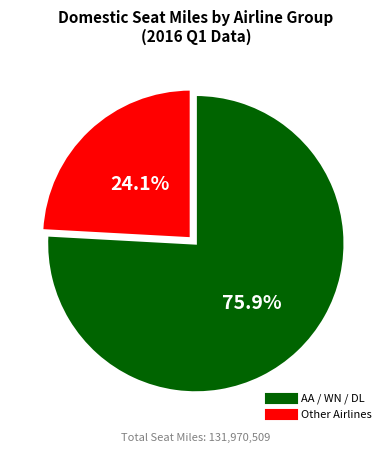

Is there any slice that represents more than half of the pie?

Yes